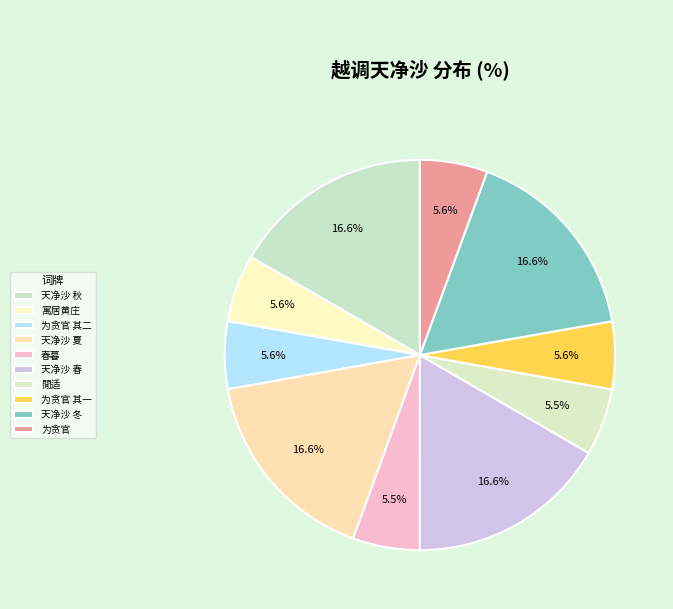

Which slice is the largest?

【越调】天净沙 夏